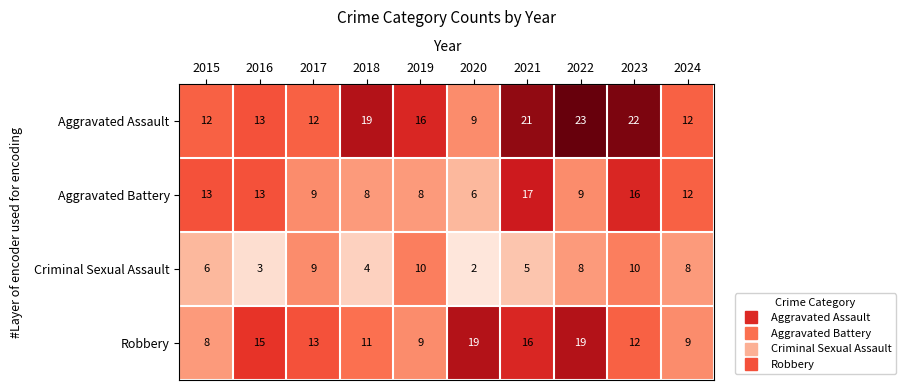

How many categories are shown in the chart?

10